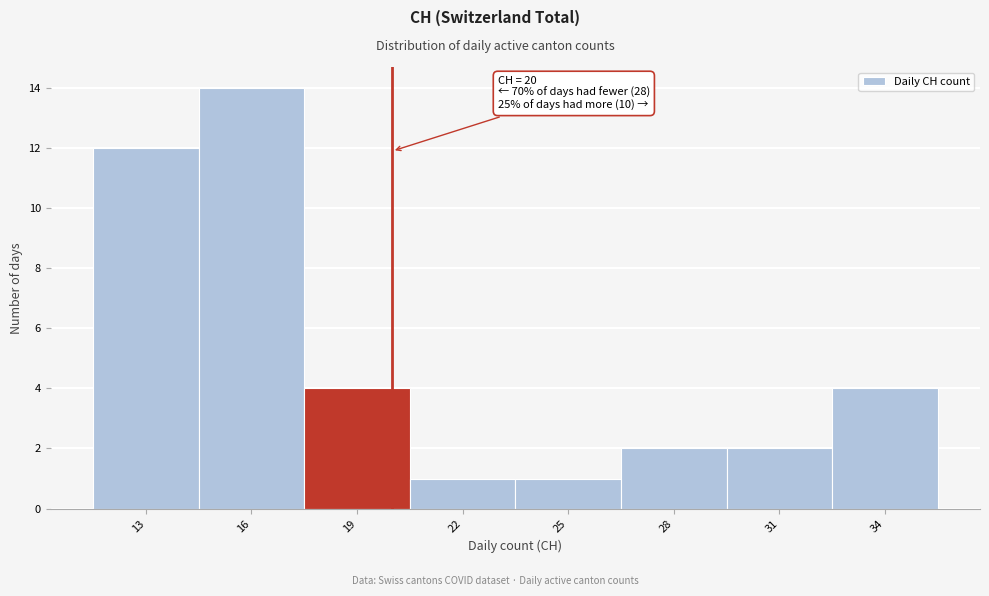

Which range on the x-axis has the tallest bar?

14.5 to 17.5